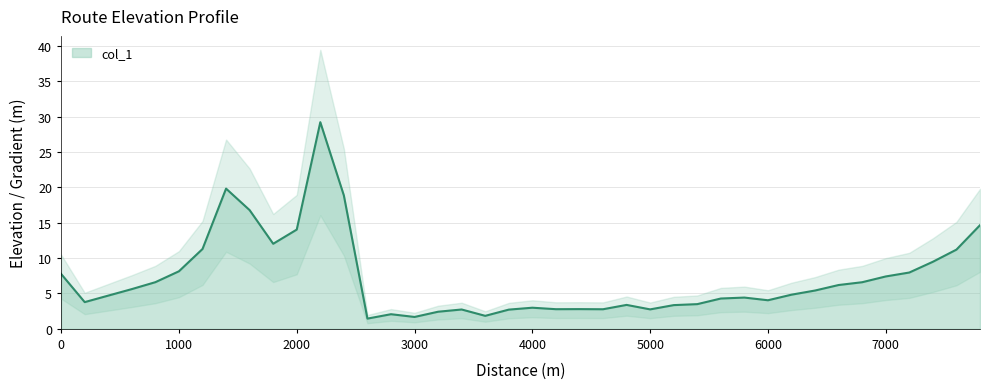

Approximately how many times larger is the value at 7200 compared to 6000?

2.0